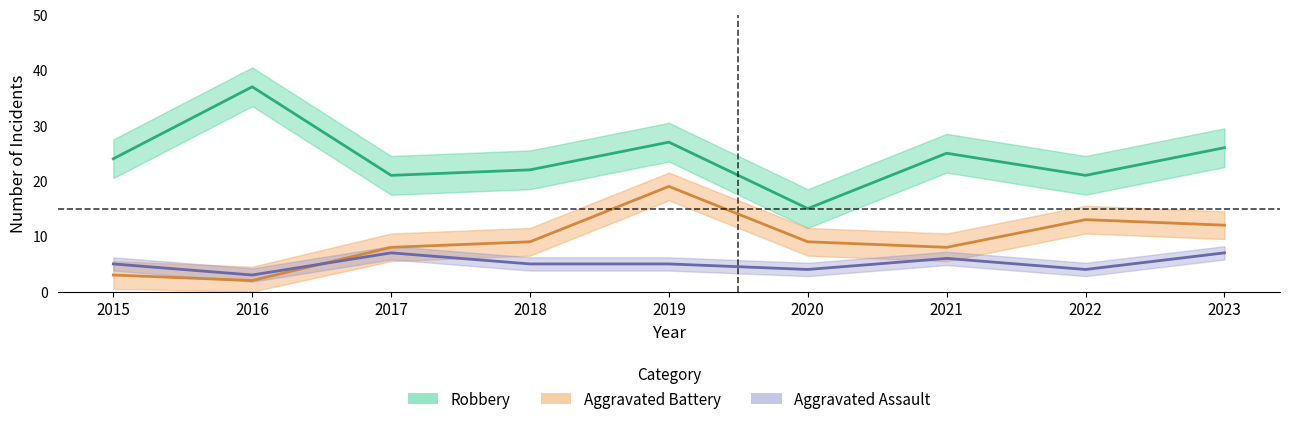

True or false: Aggravated Assault has more than 1 points higher than both neighbors.

True